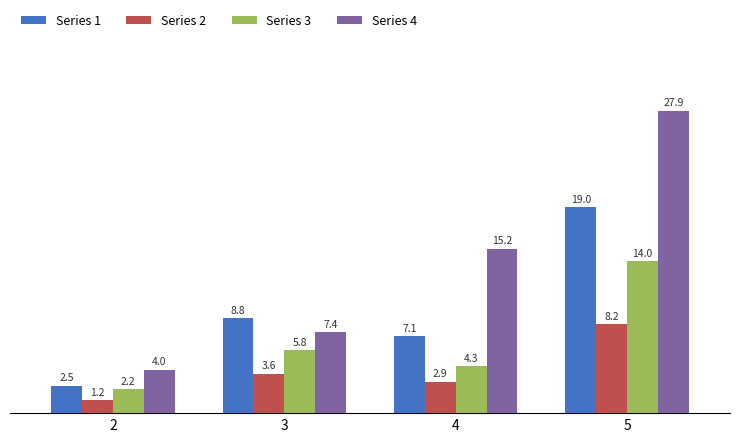

The value of Series 4 at 2 is 6.3. True or false?

False